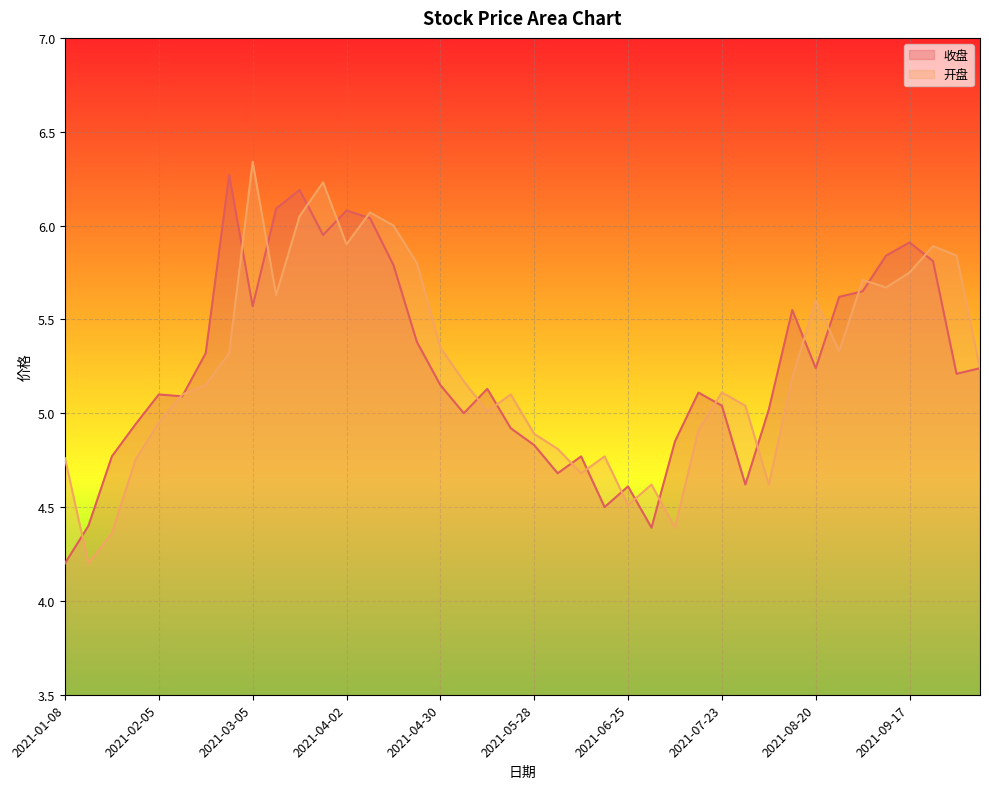

What is the difference between the maximum and minimum values in the 收盘 series?

2.1